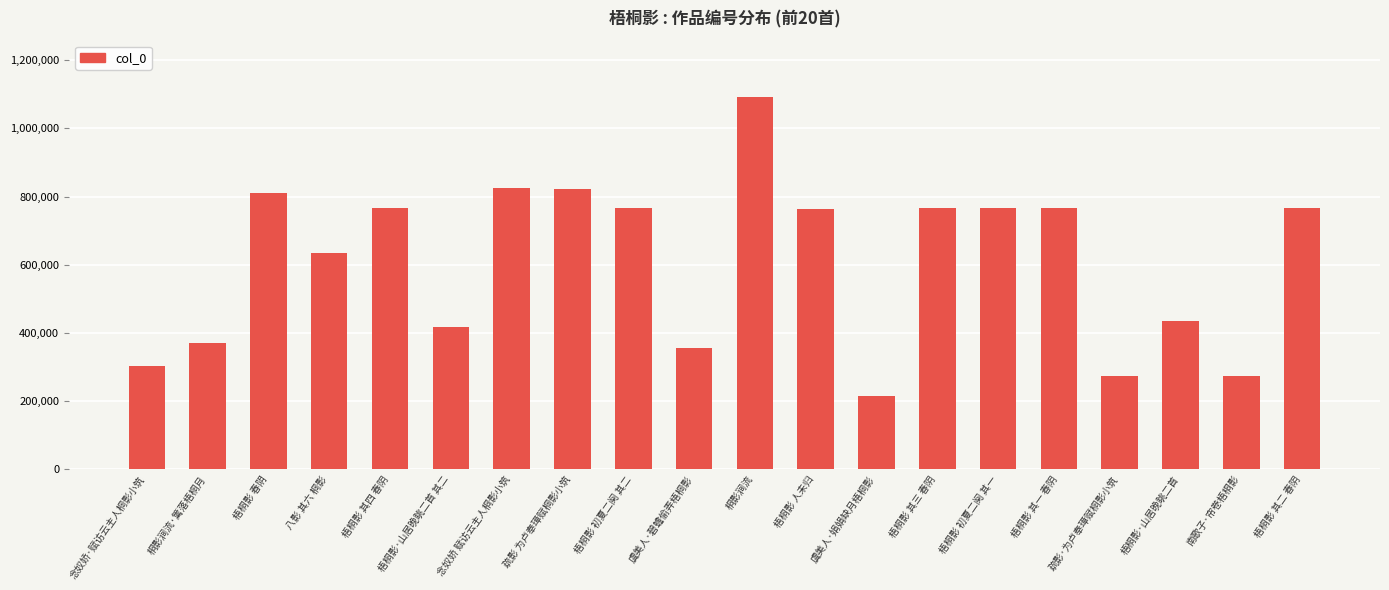

What is the label of the 14th bar from the right?

念奴娇 赋访云主人桐影小筑